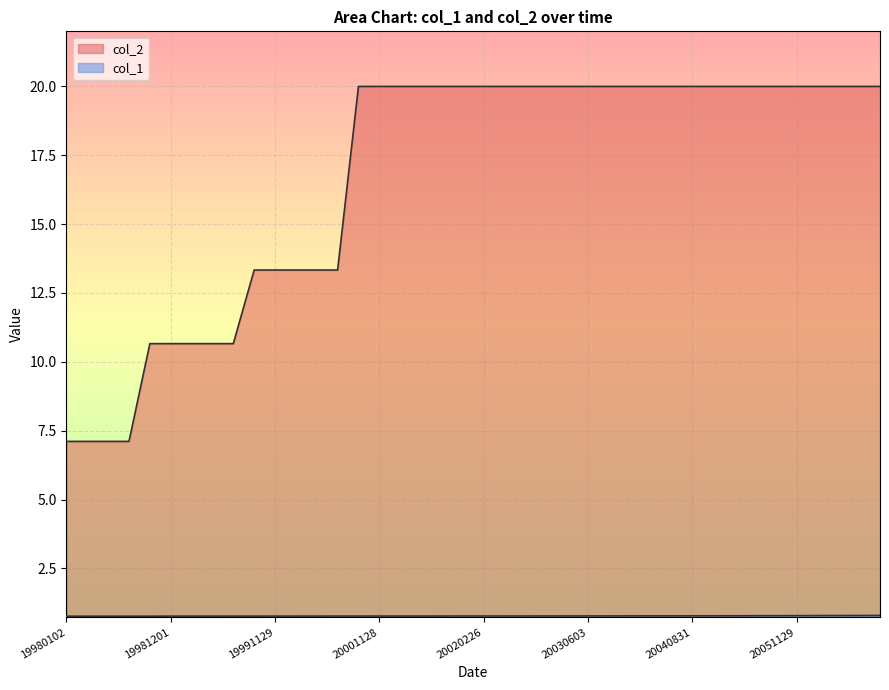

Does the chart display data point markers on the line(s)?

No